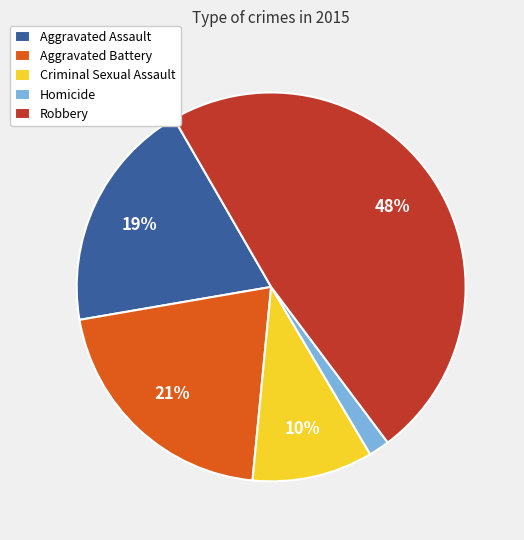

Which has a higher value, Aggravated Assault or Robbery?

Robbery